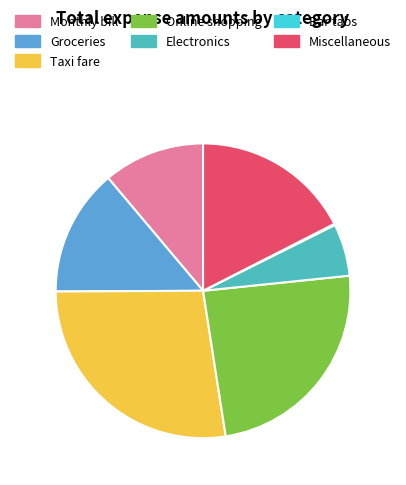

The Monthly bill slice represents 22% of the pie. True or false?

False